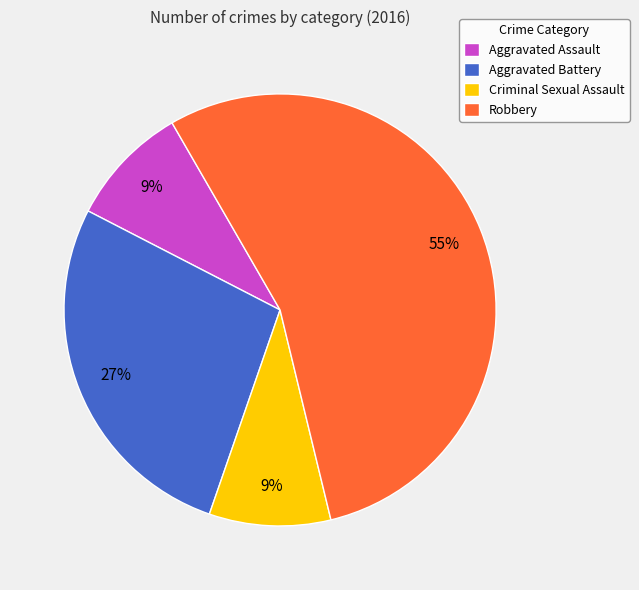

Approximately how many times larger is the value at Criminal Sexual Assault compared to Aggravated Battery?

0.3